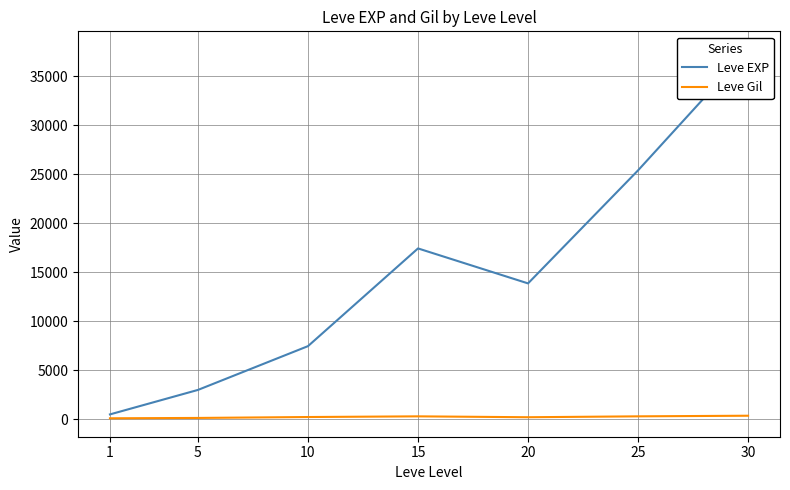

True or false: Leve Gil and Leve EXP cross at least once.

False